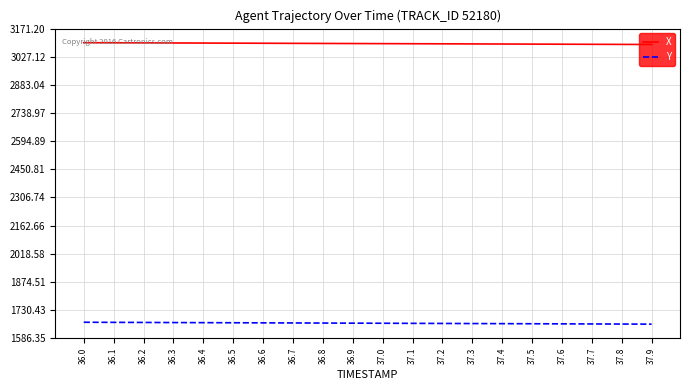

True or false: X and Y intersect in this chart.

False